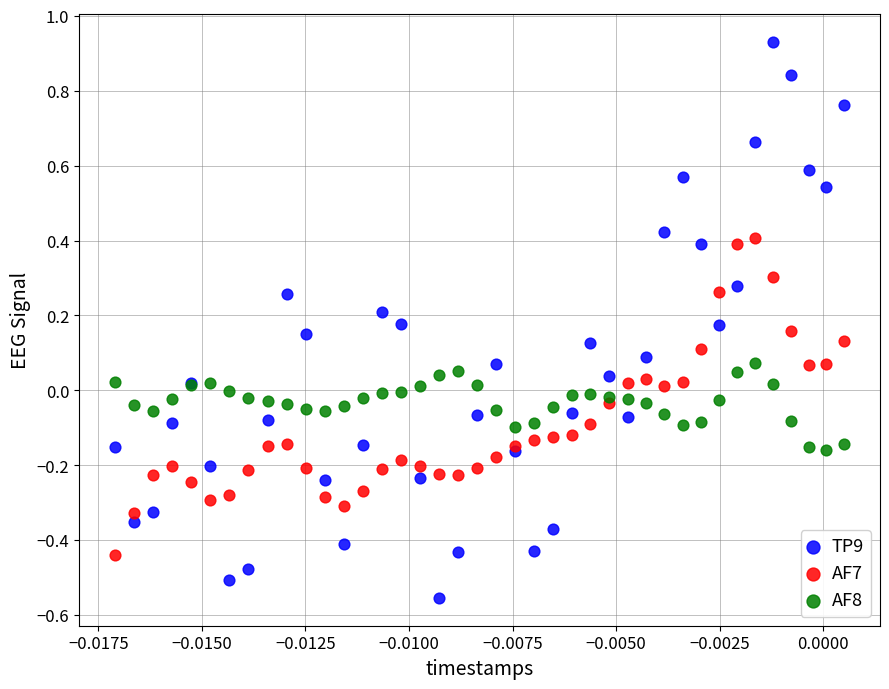

Which series has the largest Y range (max minus min)?

TP9